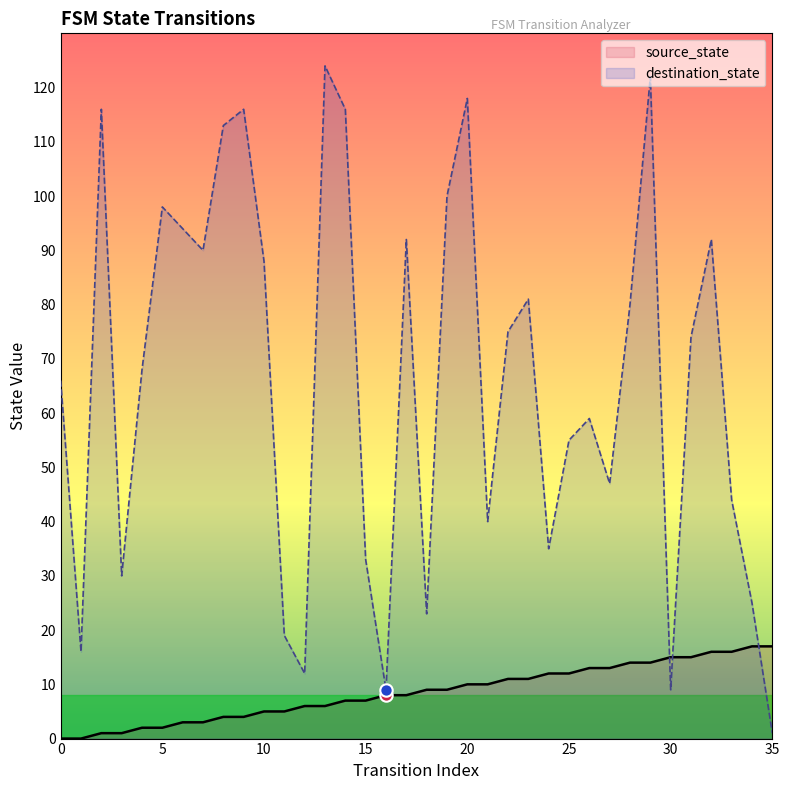

At which category is the sum across all series the highest?

29